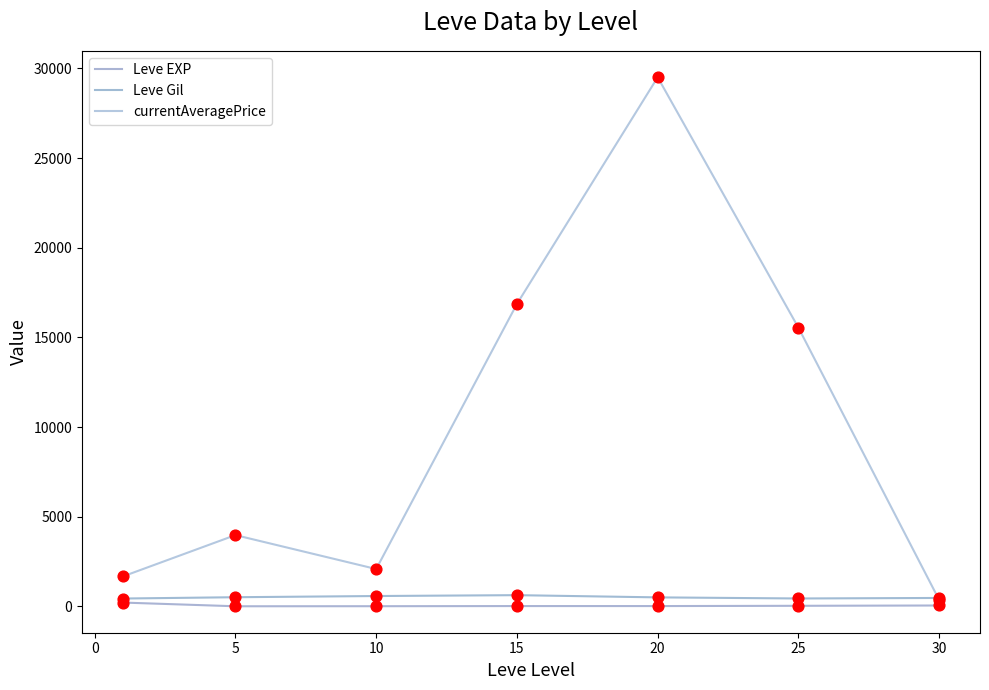

Does the chart have visible grid lines?

No